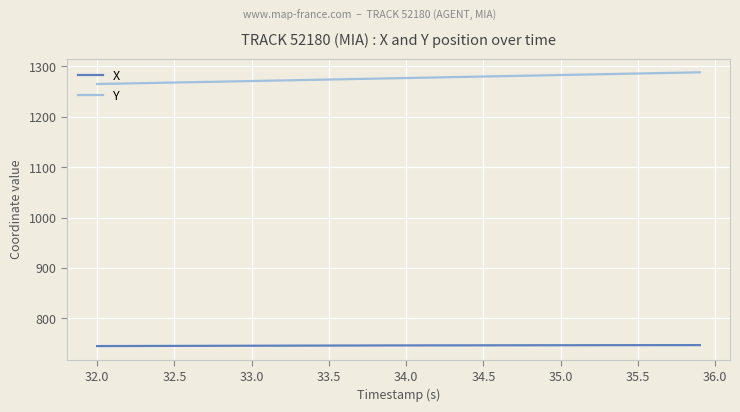

What is the minimum value for X?

744.9